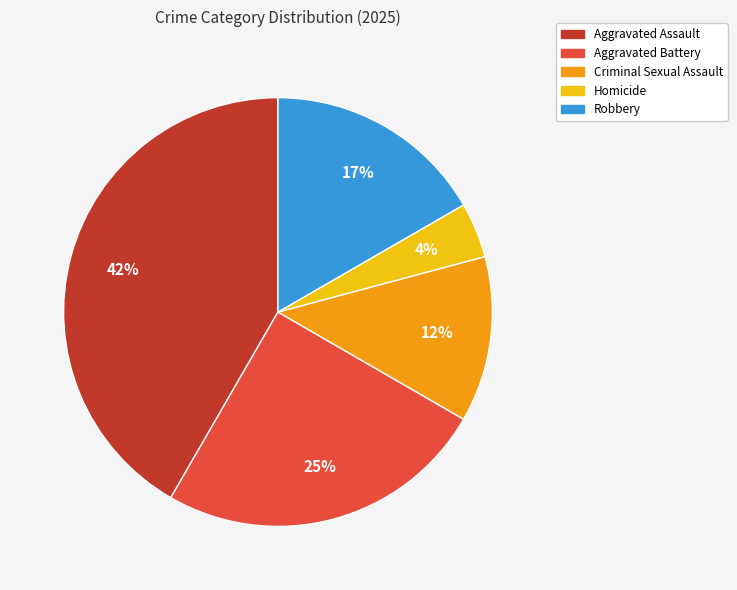

Combined, do Robbery and Aggravated Battery account for over 50%?

No